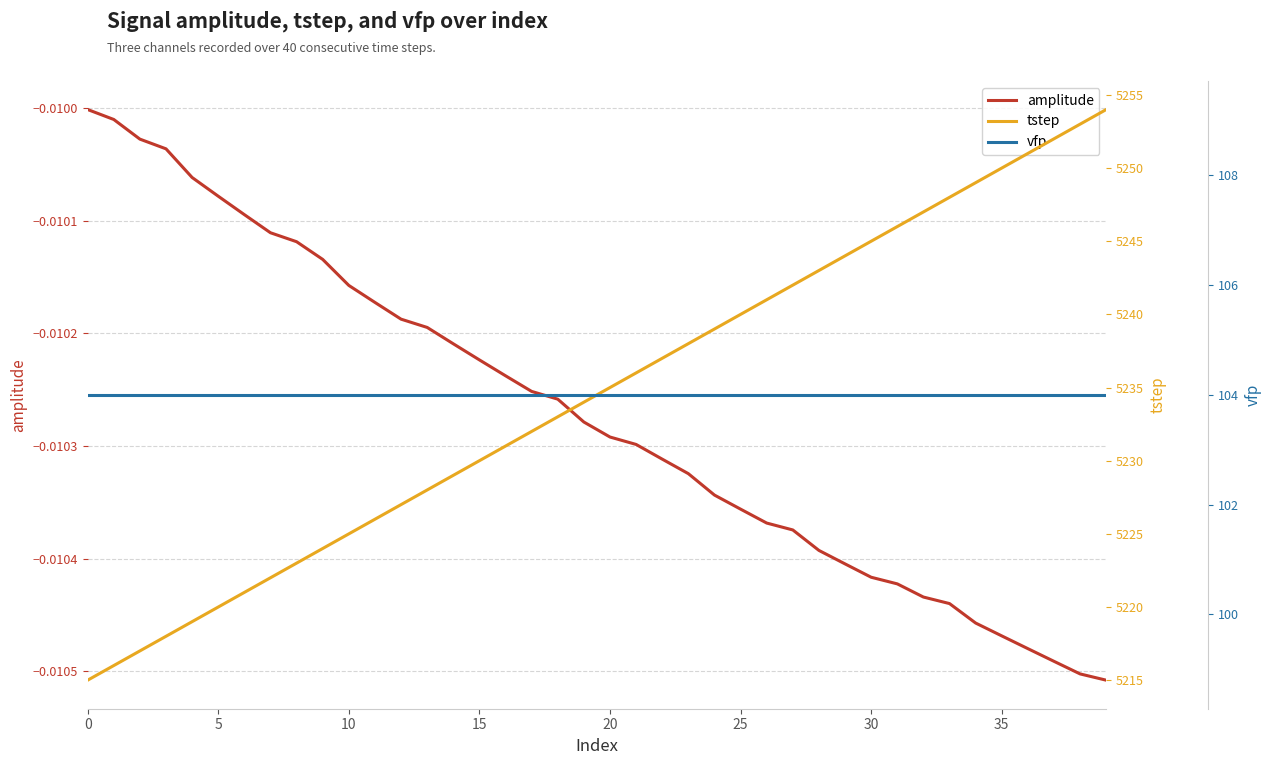

What is the average value of the tstep series?

5234.5